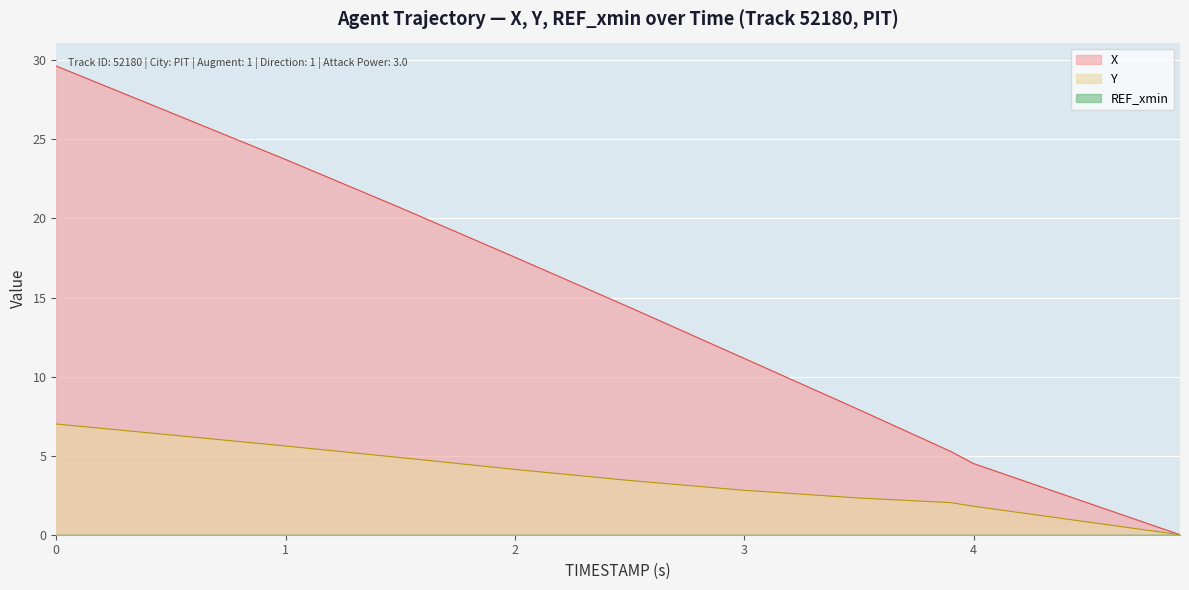

Is it true that Y equals 4.1 at 2?

True